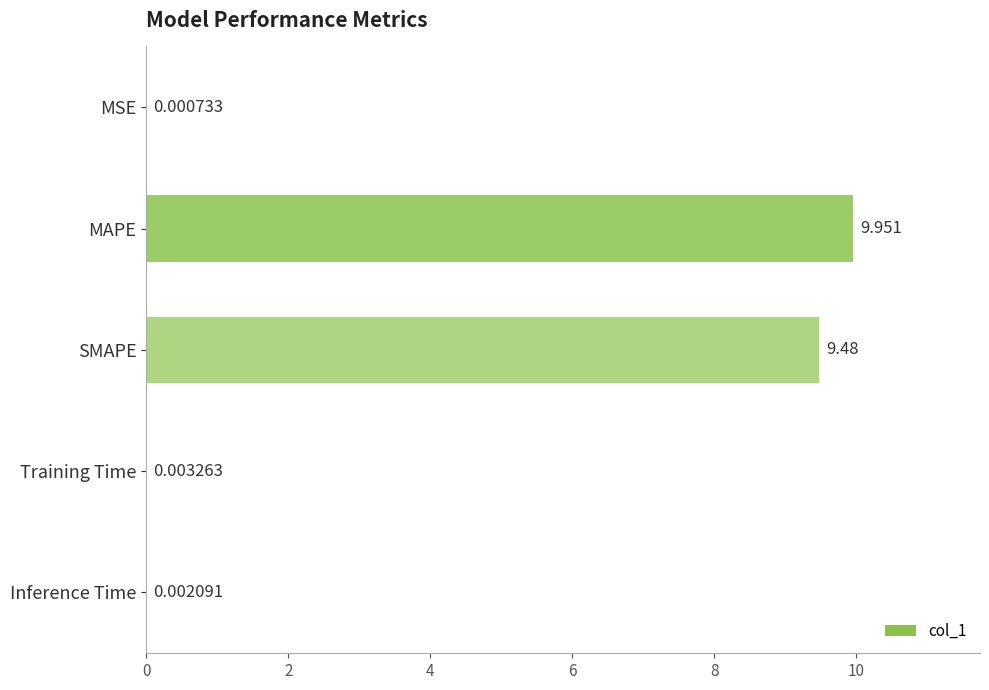

At which category does the chart reach its peak across all series?

MAPE